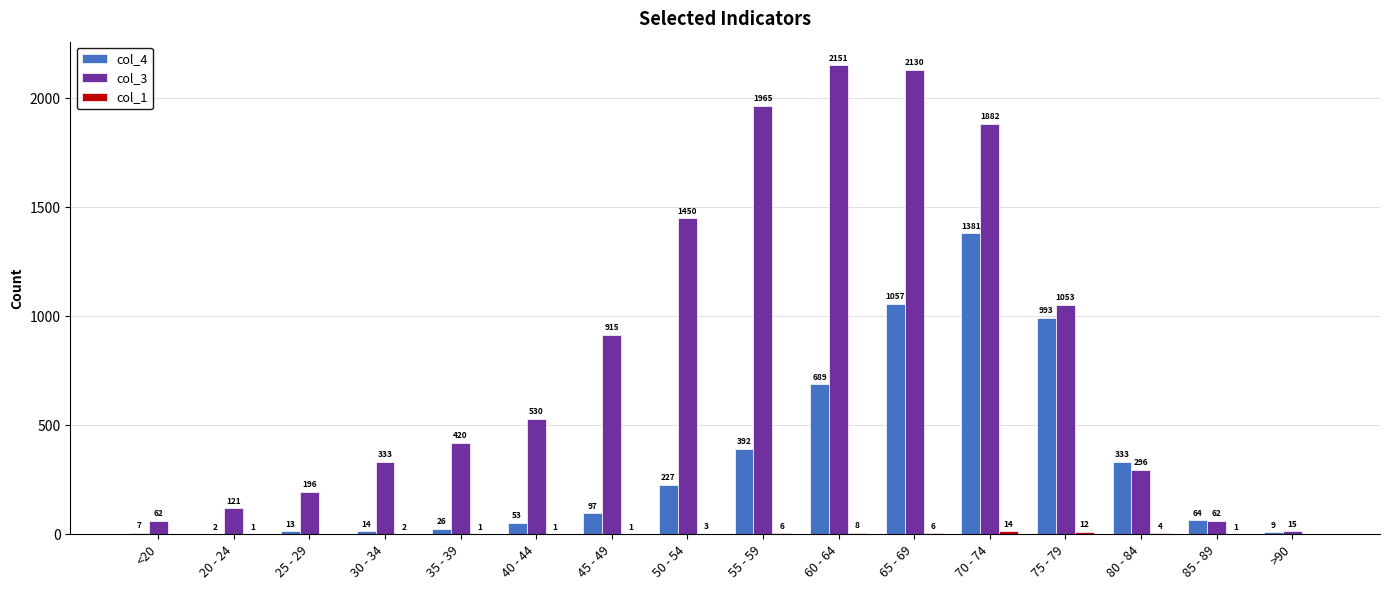

The value of col_4 at 65 - 69 is 1886. True or false?

False